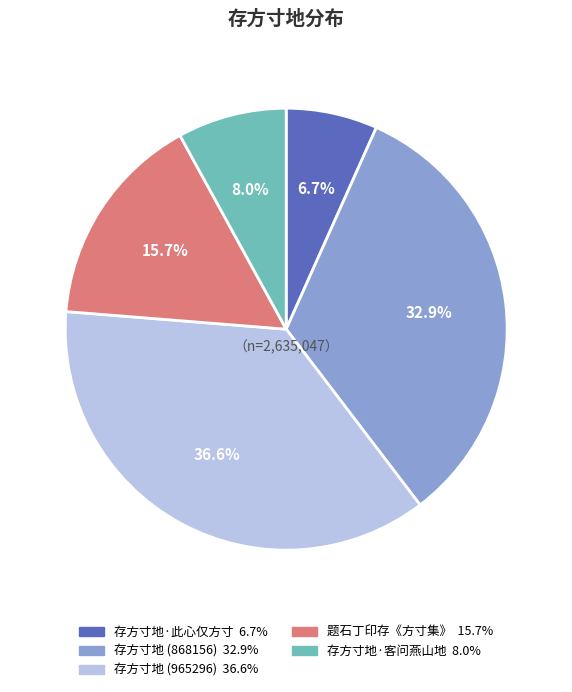

Is there any slice that represents more than half of the pie?

No